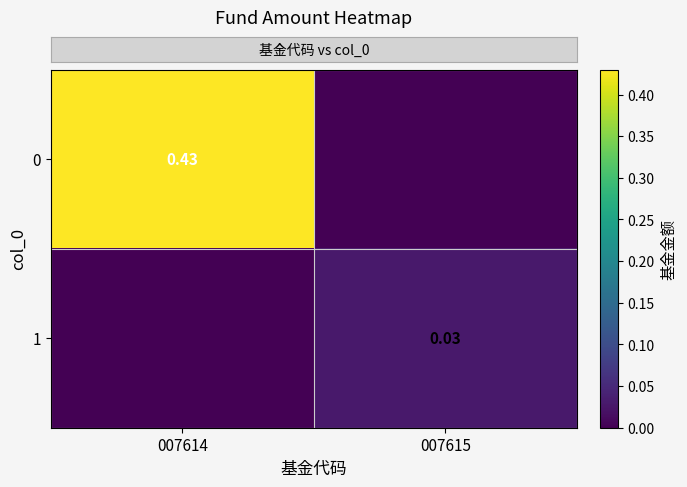

Reading left to right, what are all the values shown in this chart?

row_0: 007614=0.4	007615=0.0
row_1: 007614=0.0	007615=0.0